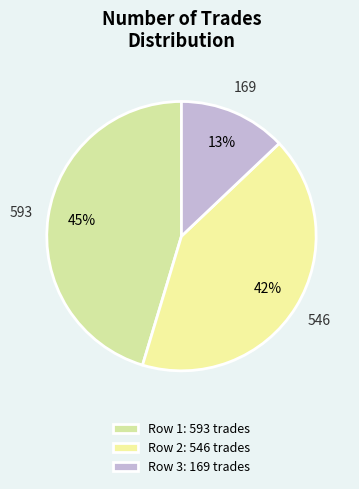

Count the number of slices in the pie.

3